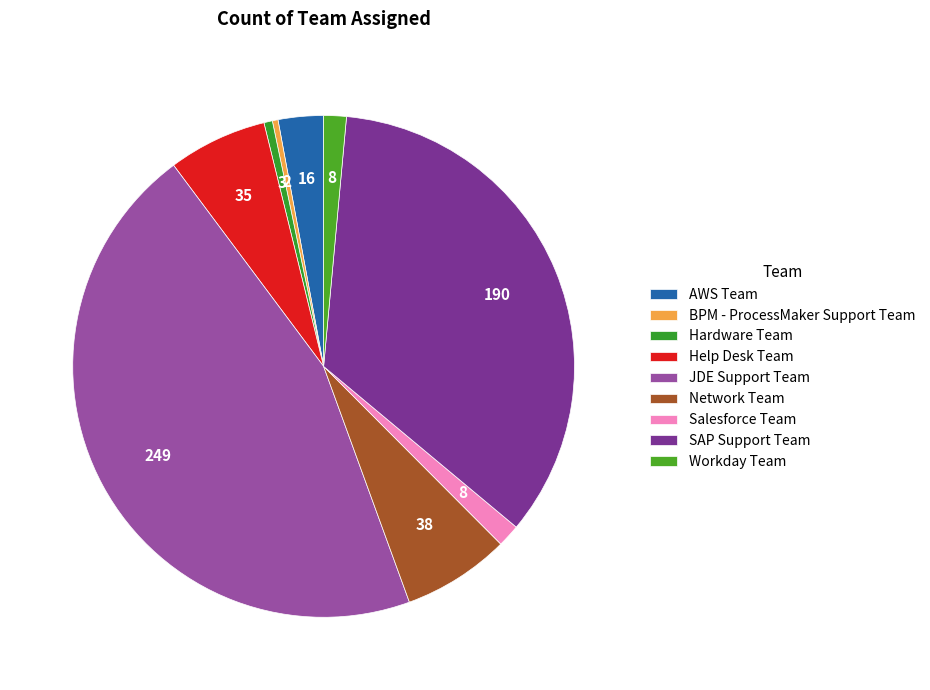

To the nearest percent, what is the combined percentage of BPM - ProcessMaker Support Team and Salesforce Team?

2%